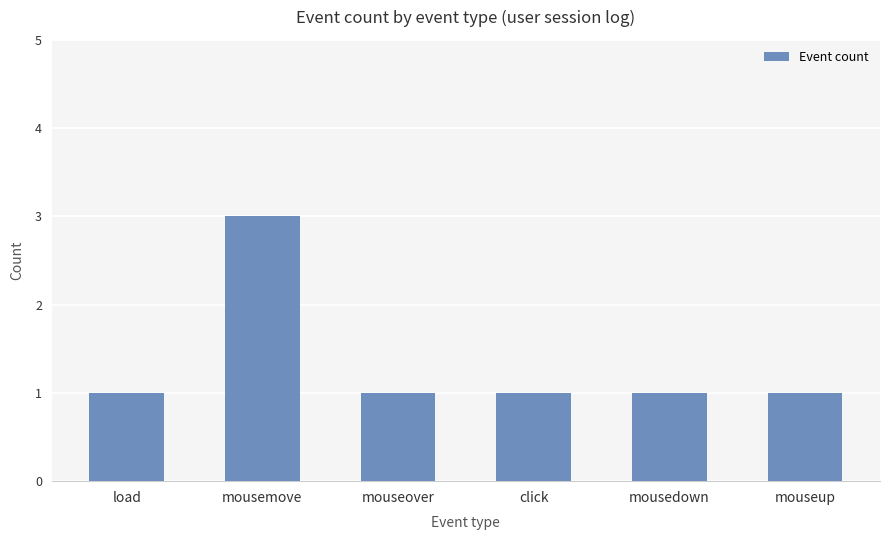

Reading right to left, what are all the values shown in this chart?

mouseup=1	mousedown=1	click=1	mouseover=1	mousemove=3	load=1